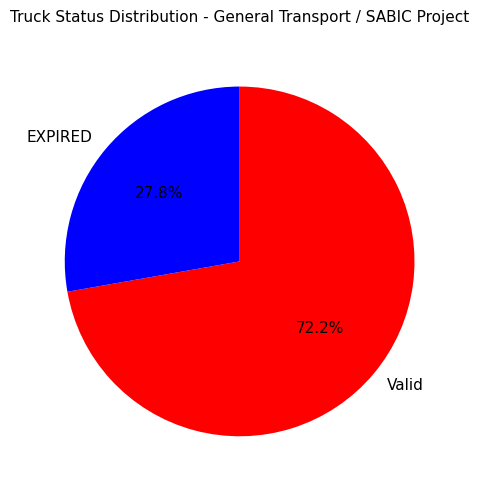

The Valid slice represents 78% of the pie. True or false?

False